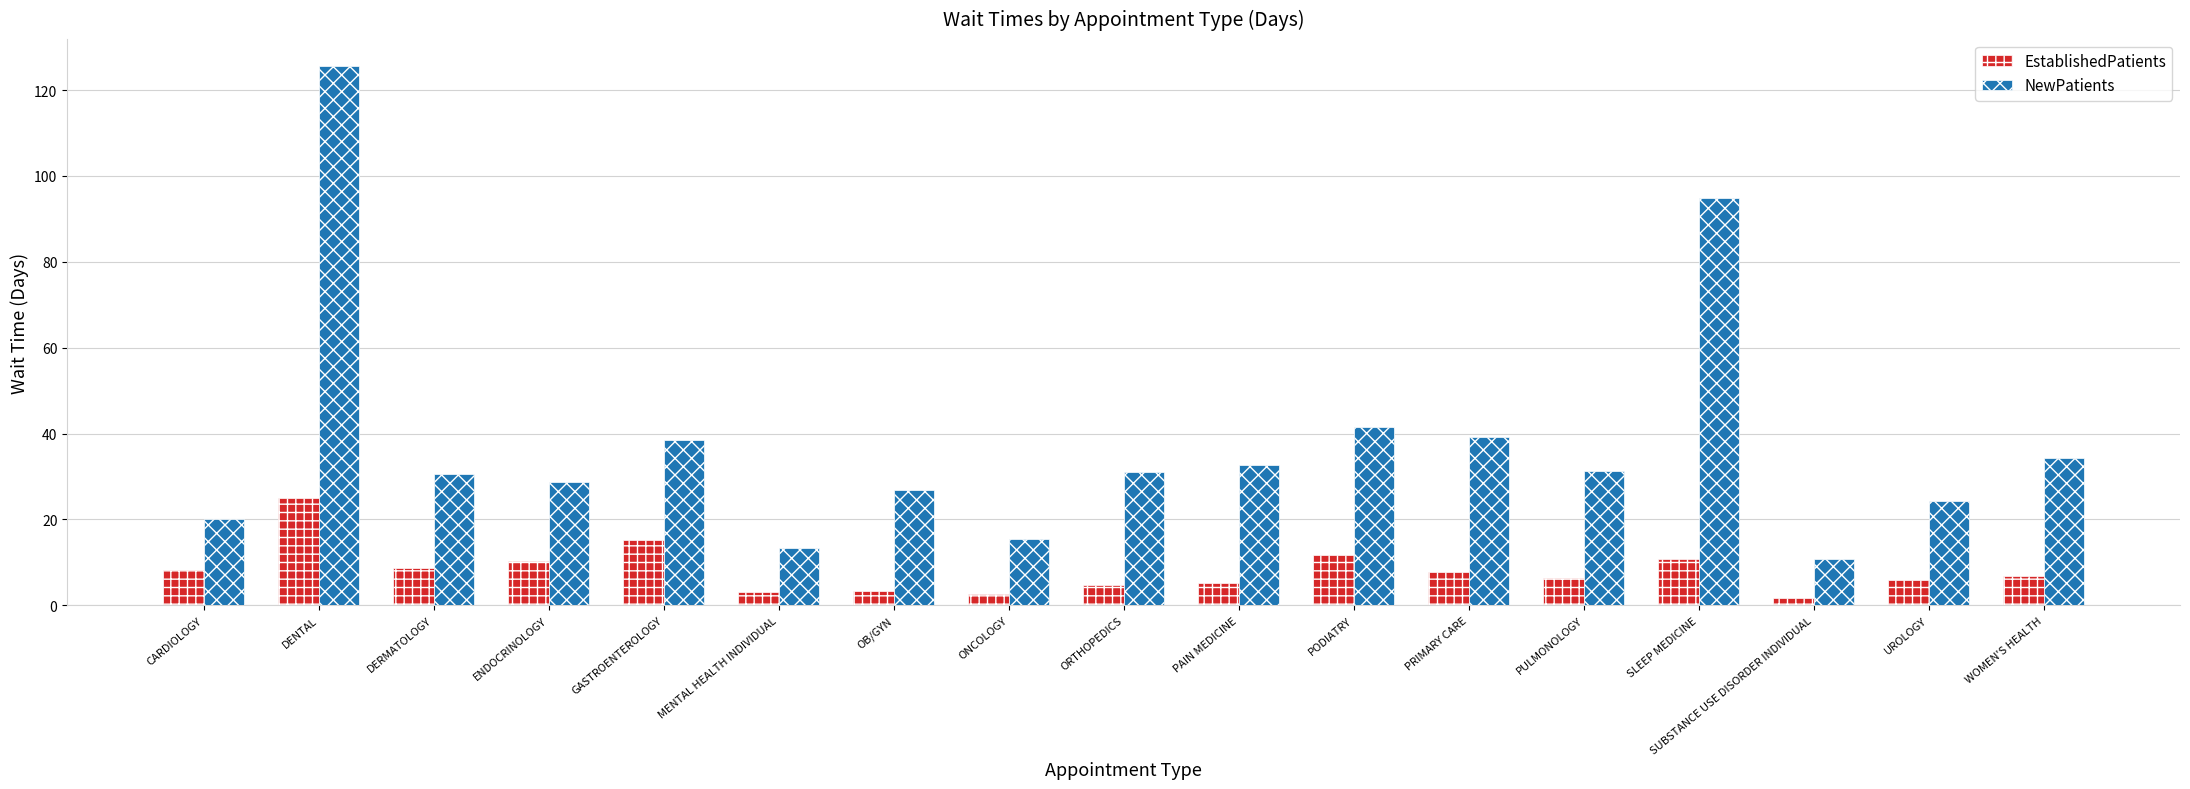

True or false: EstablishedPatients has a value of 6.8 at WOMEN'S HEALTH.

True